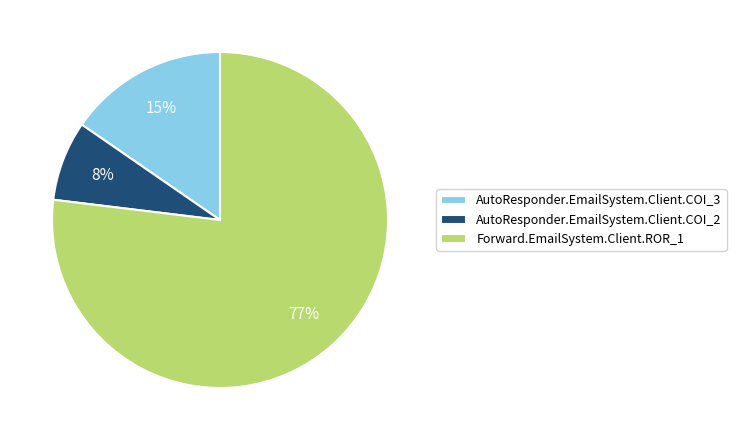

Is the sum of AutoResponder.EmailSystem.Client.COI_2 and AutoResponder.EmailSystem.Client.COI_3 greater than half?

No